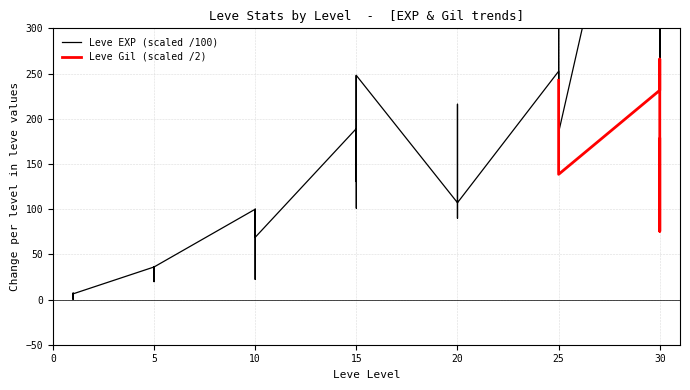

The value at 15 is 101.0. True or false?

True